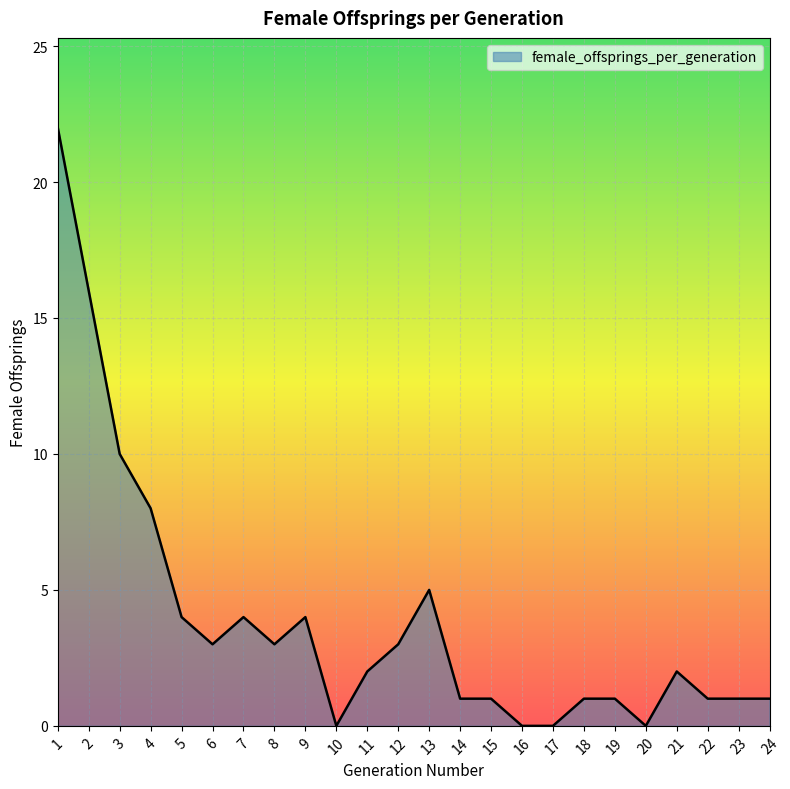

True or false: the data has more than 1 interior local peaks.

True